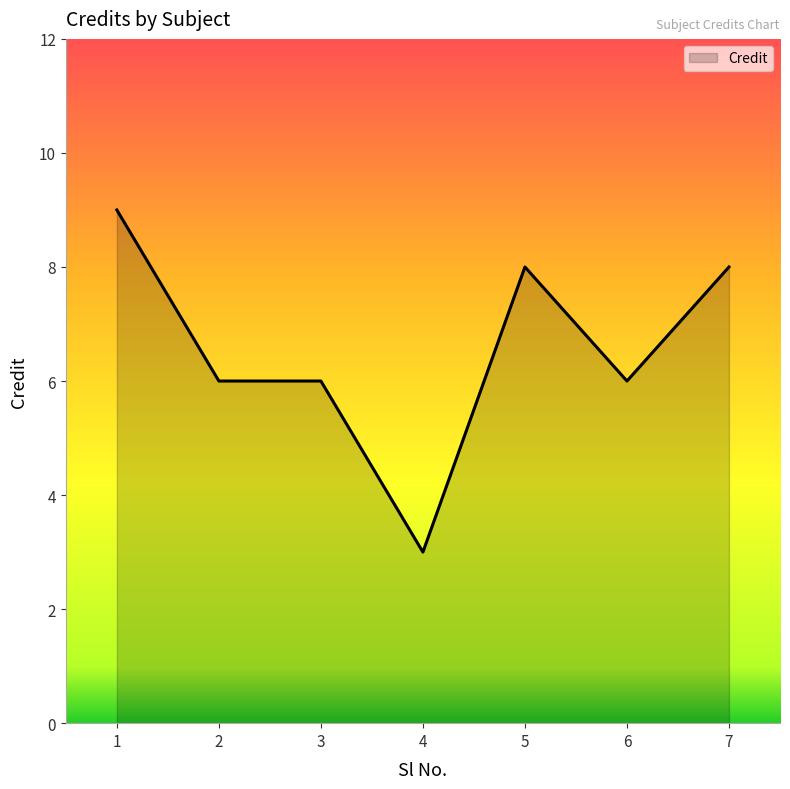

What is the smallest value displayed?

3